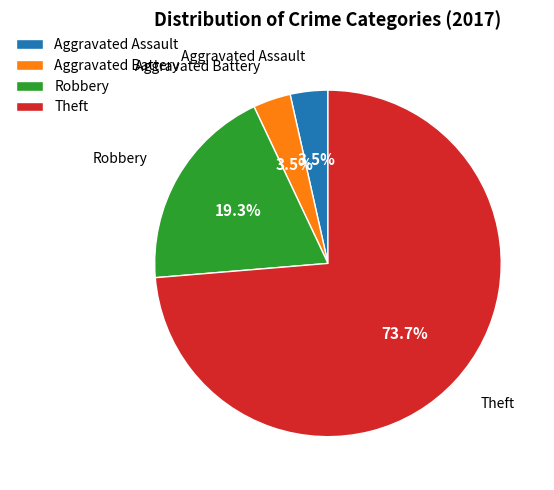

Is there any slice that represents more than half of the pie?

Yes